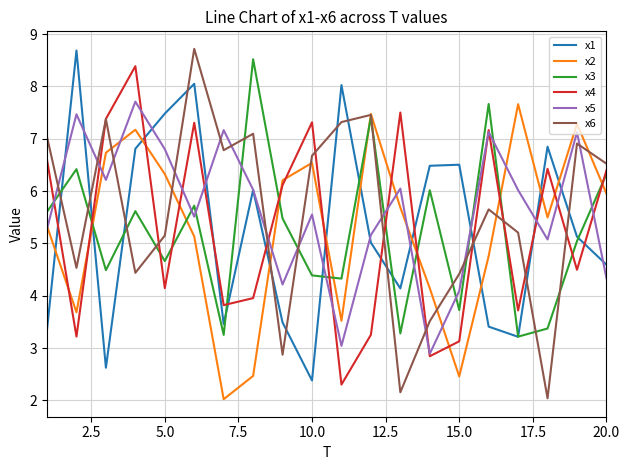

In x6, how many points are lower than both neighbors (excluding endpoints)?

6